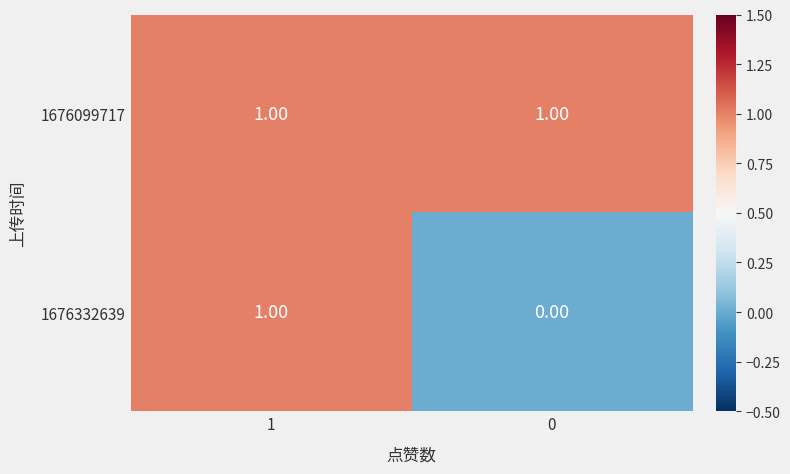

Rank the series by their average value, from lowest to highest.

1676332639, 1676099717